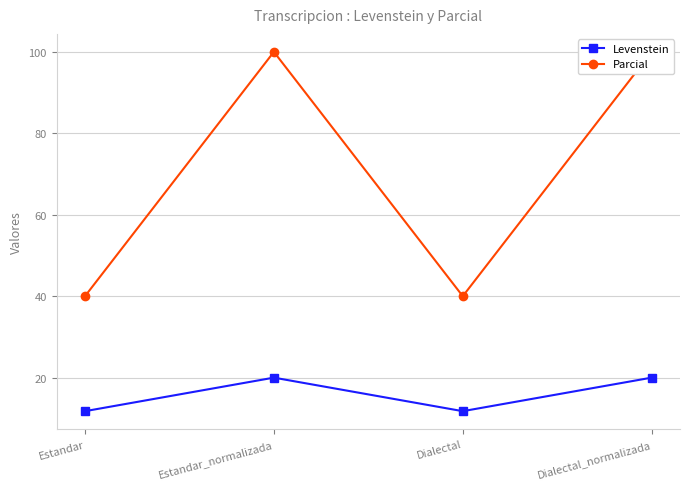

What is the difference between the maximum and minimum values in the Levenstein series?

8.2